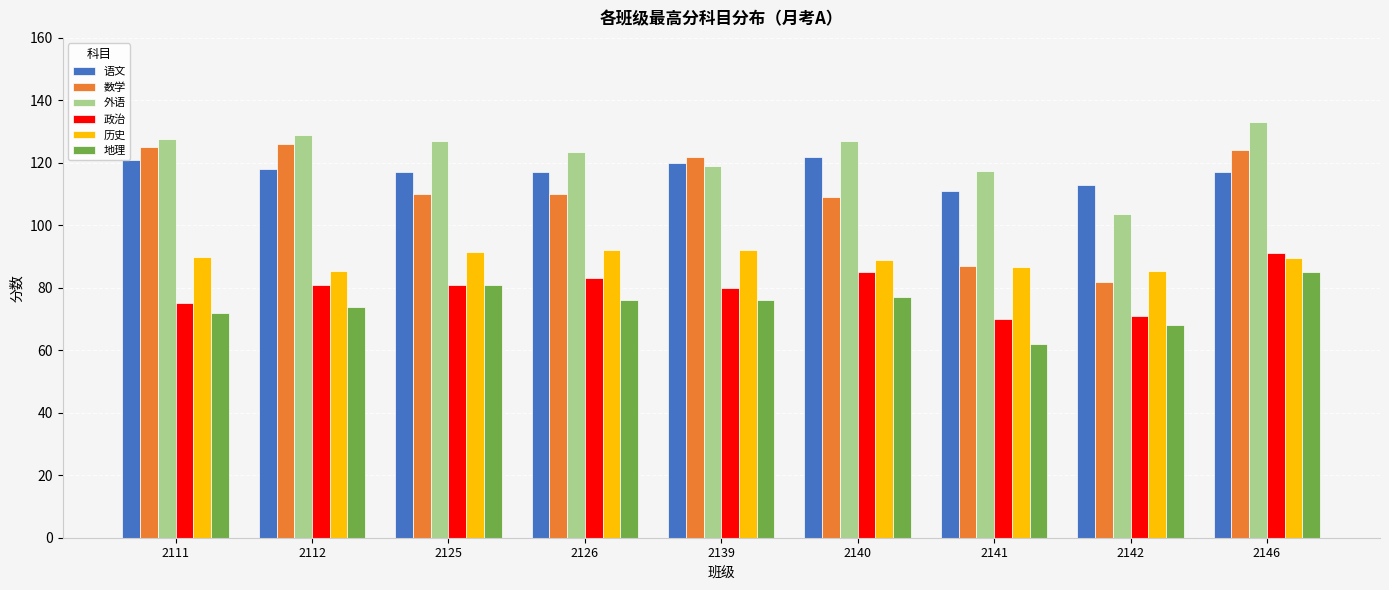

Where does the 地理 series first go above 76?

2125